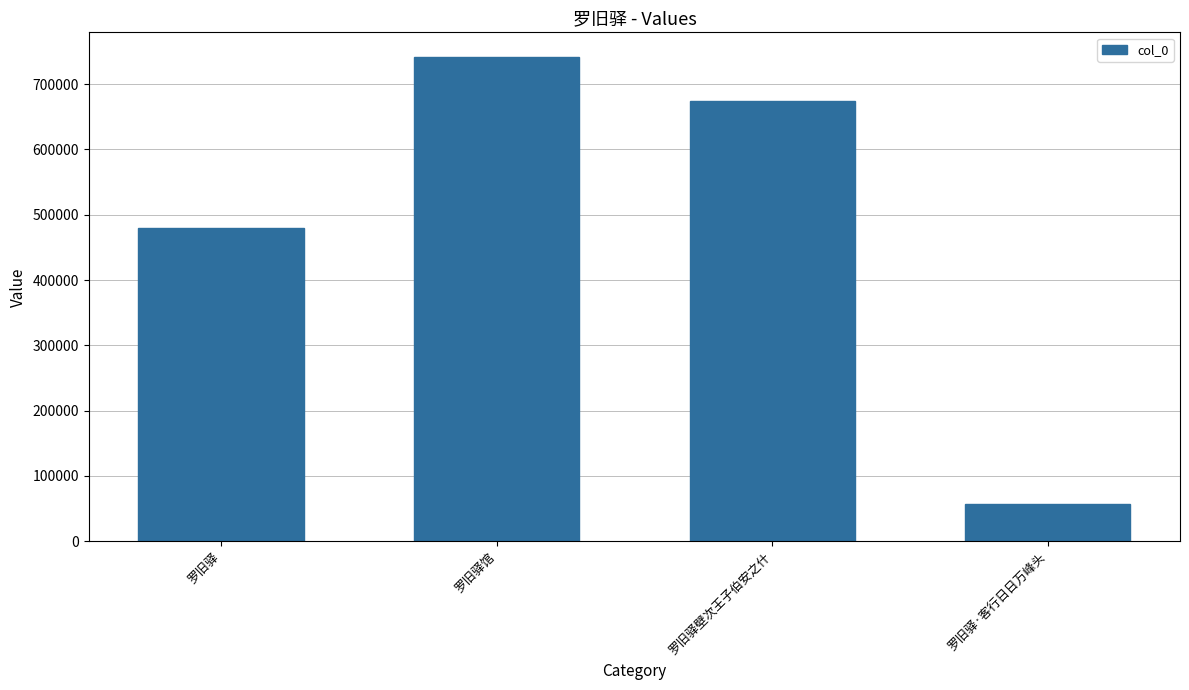

What is the average value?

488477